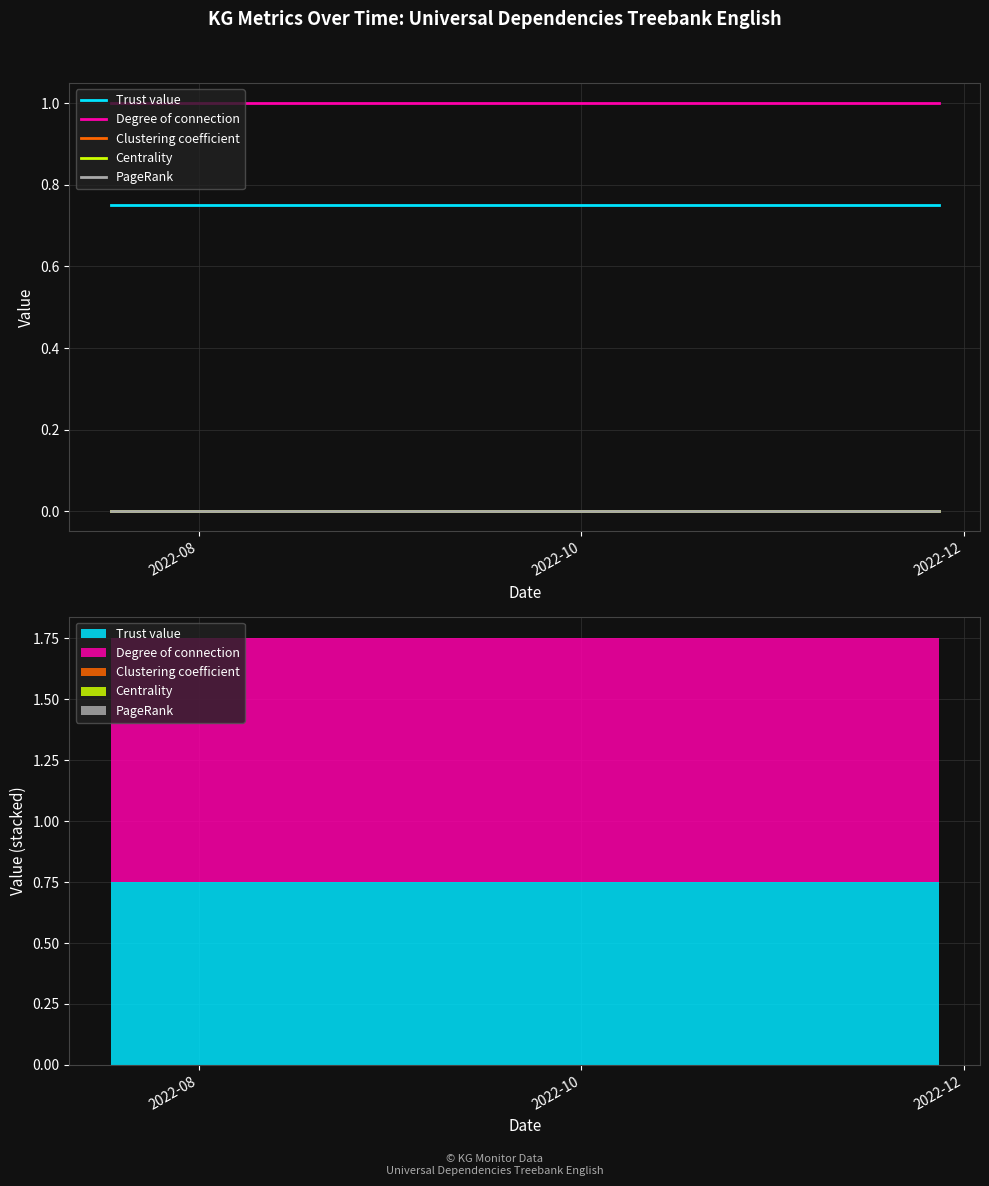

What is the label of the 15th point from the right?

2022-10